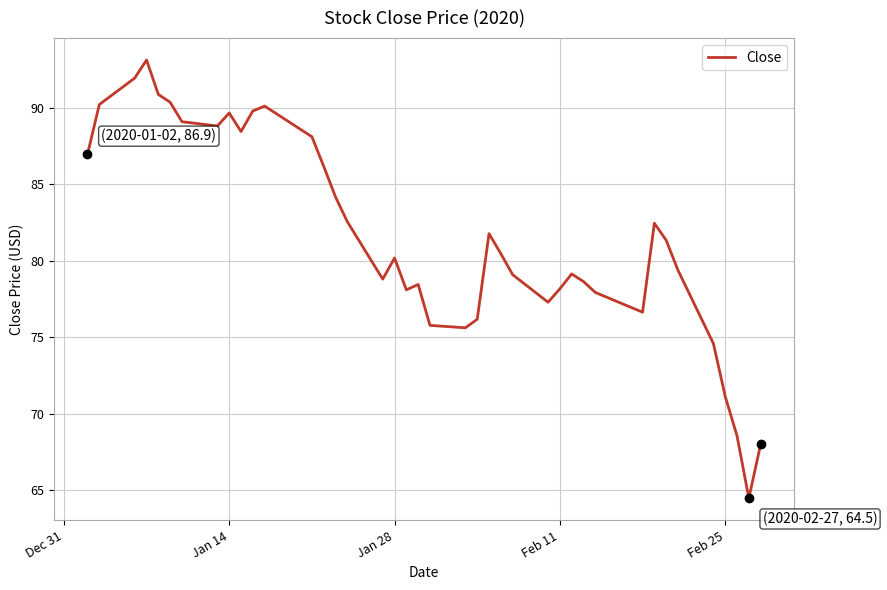

What is the difference between the maximum and minimum values?

28.6